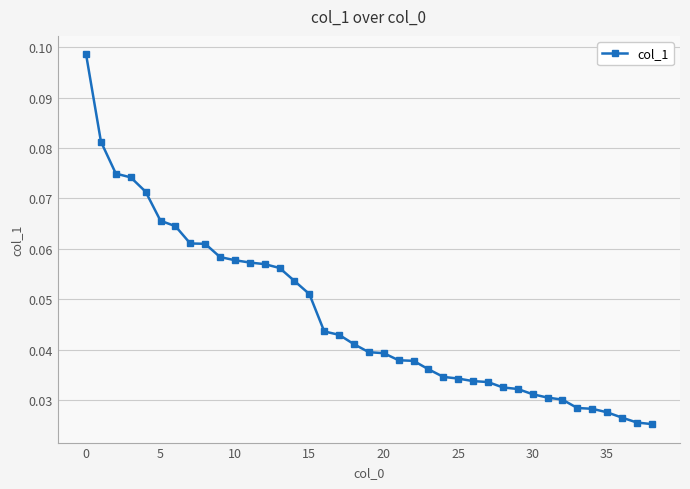

Does the chart display data point markers on the line(s)?

Yes